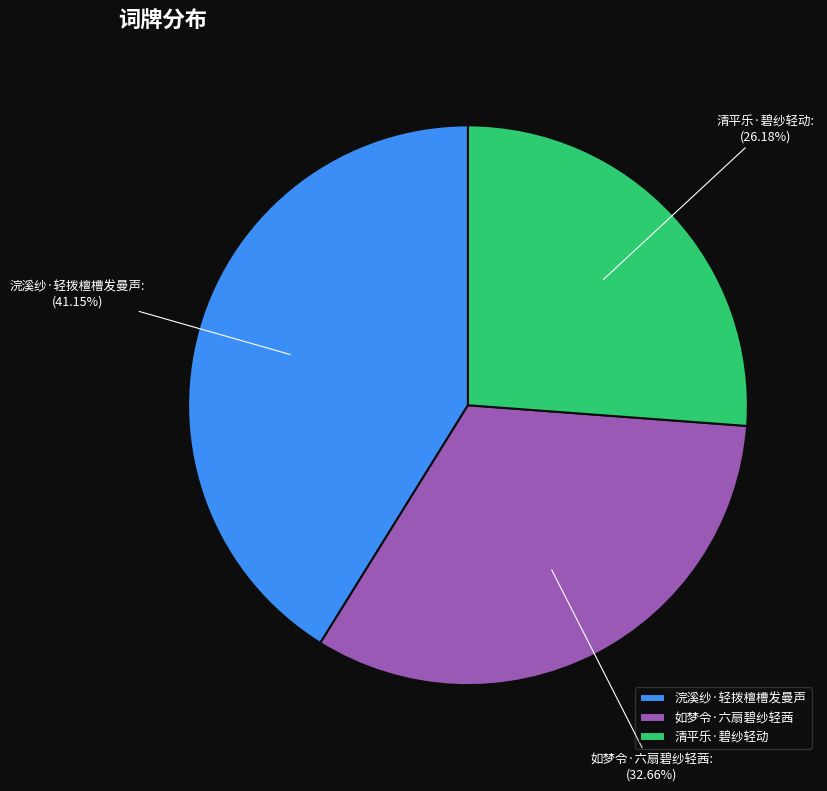

What is the ratio of the value at 如梦令·六扇碧纱轻茜 to the value at 浣溪纱·轻拨檀槽发曼声?

0.8